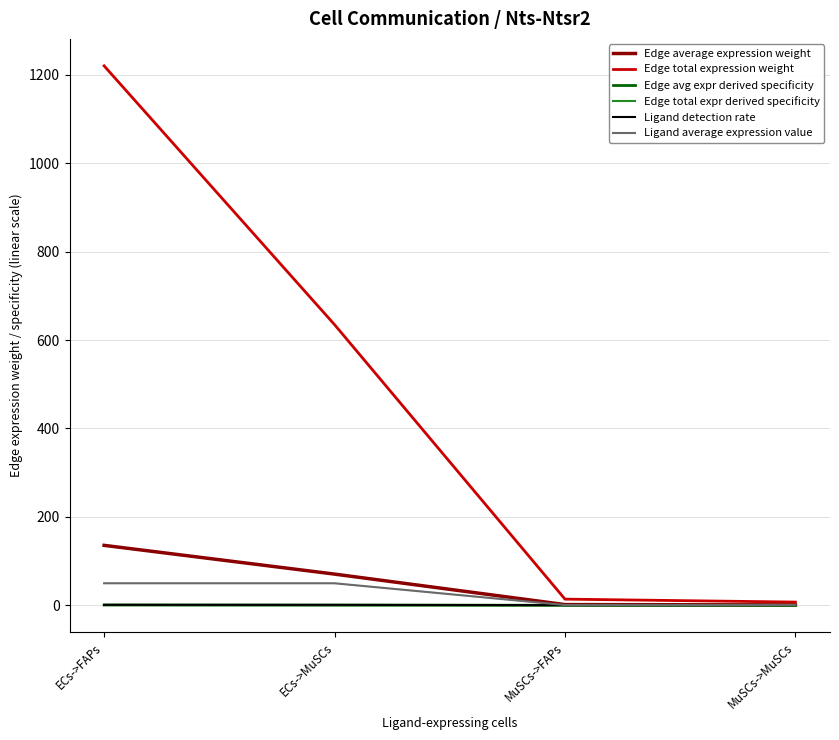

What is the value of the Ligand detection rate point at the 1st from the left?

1.0